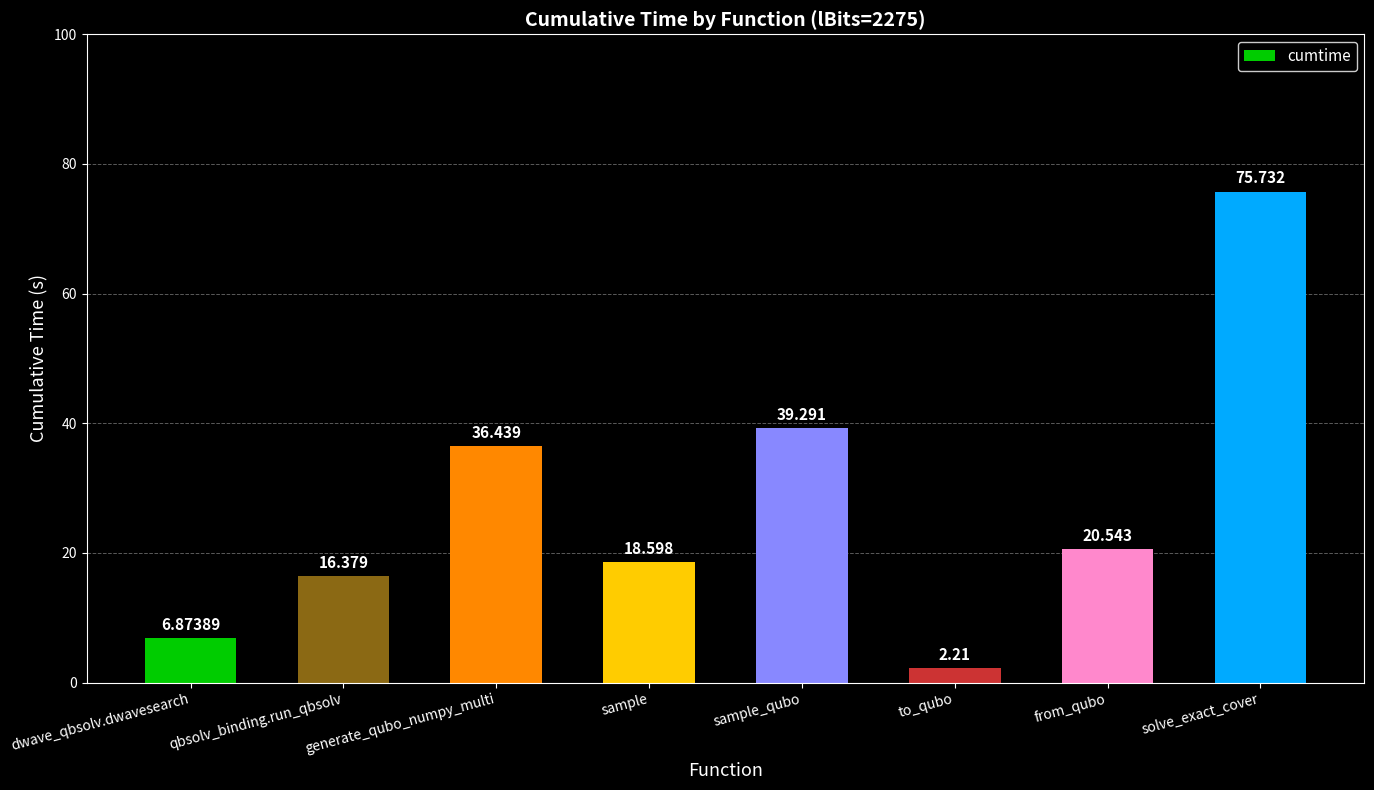

Reading left to right, list all the values displayed in this chart.

6.9	16.4	36.4	18.6	39.3	2.2	20.5	75.7